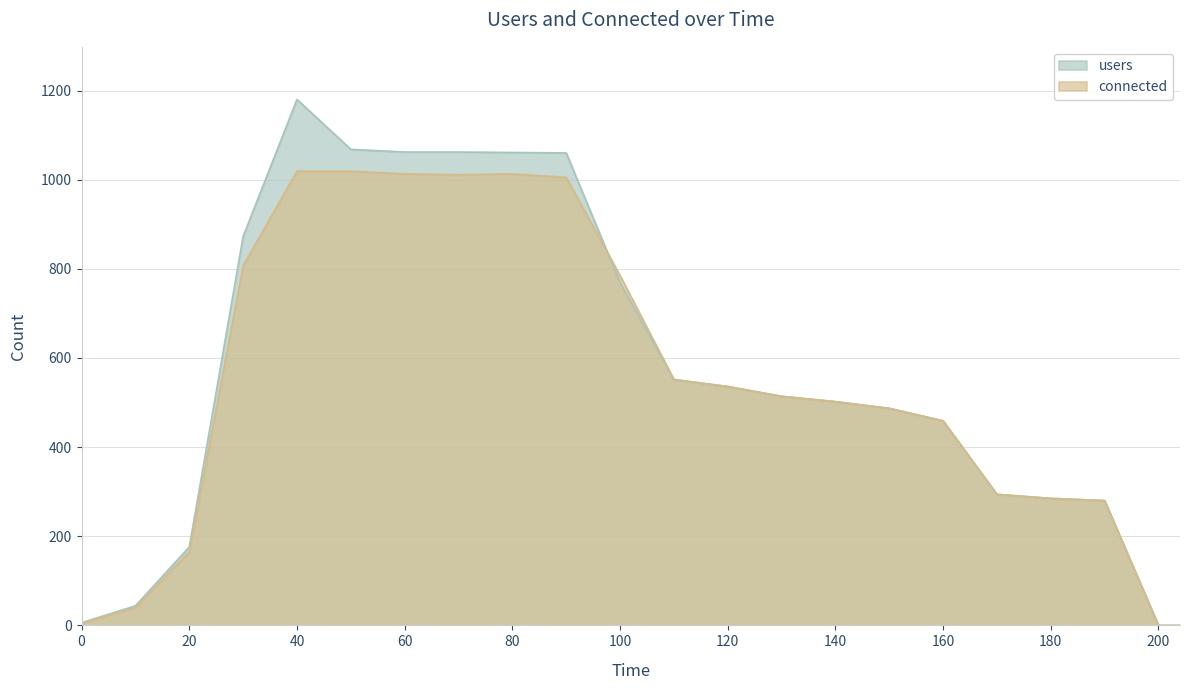

What is the difference between the connected values at 10 and 60?

973